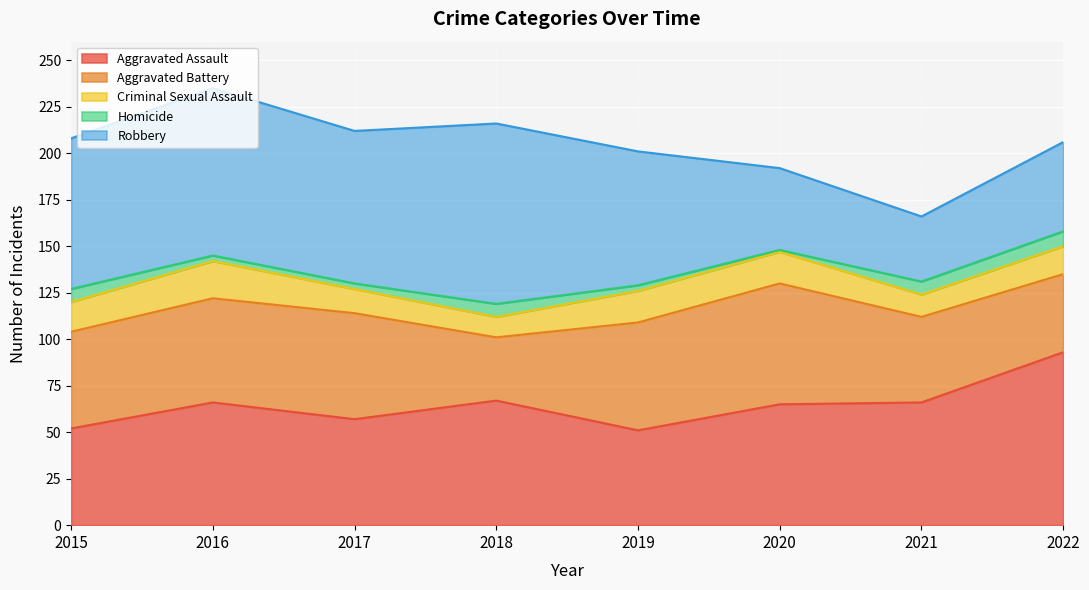

Between 2016 and 2018, which series saw the biggest shift?

Aggravated Battery